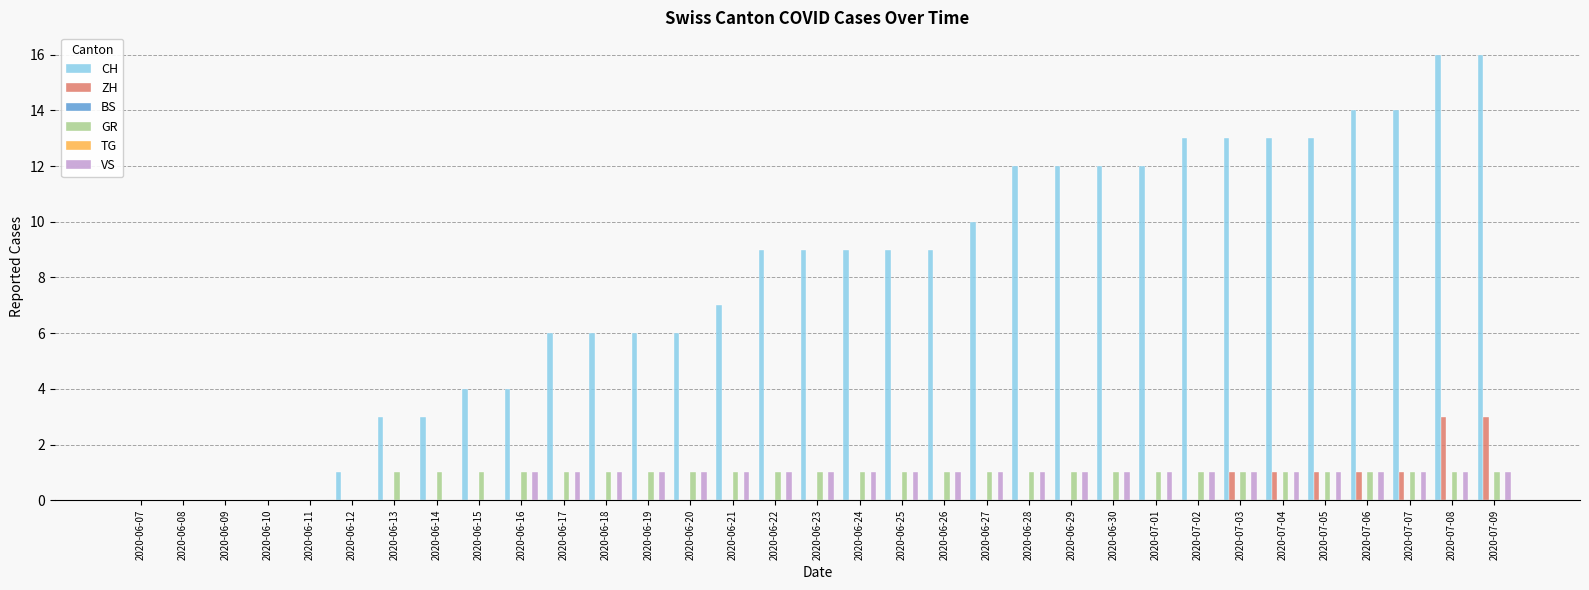

At 2020-06-15, list the series in order from smallest to largest.

ZH, BS, TG, VS, GR, CH